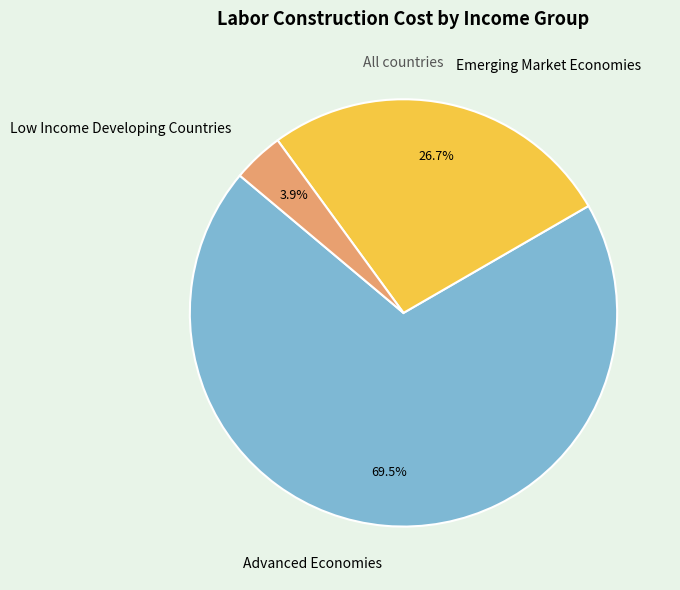

Which has a higher value, Low Income Developing Countries or Emerging Market Economies?

Emerging Market Economies